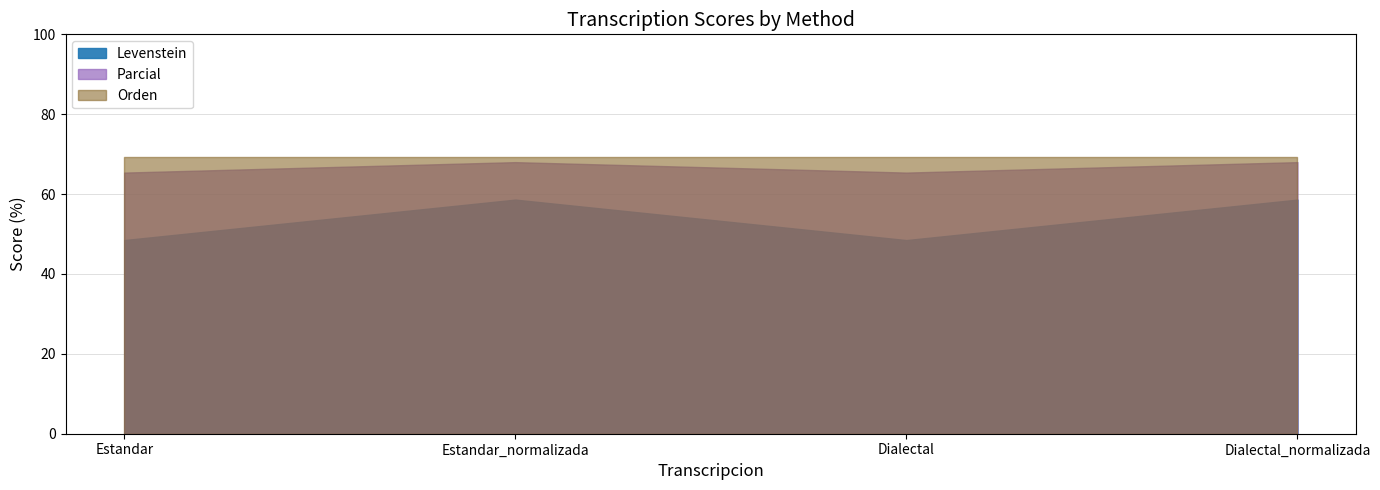

At Dialectal_normalizada, list the series in order from smallest to largest.

Levenstein, Parcial, Orden